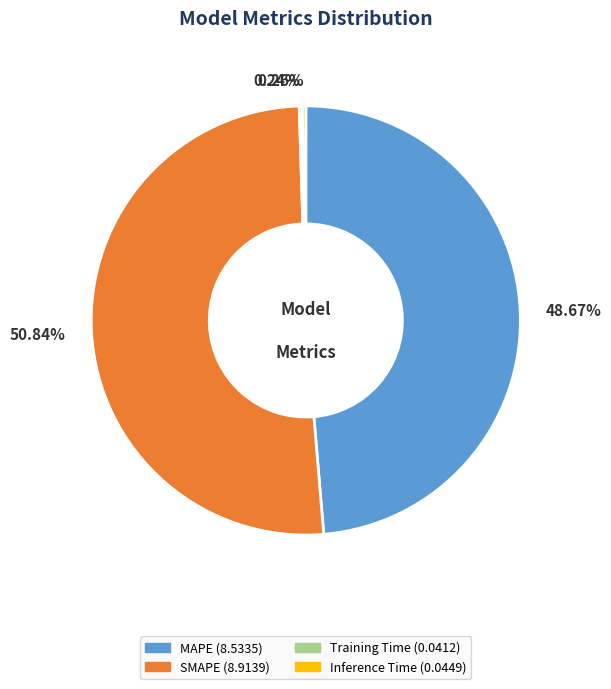

To the nearest percent, what is the average slice percentage?

25%